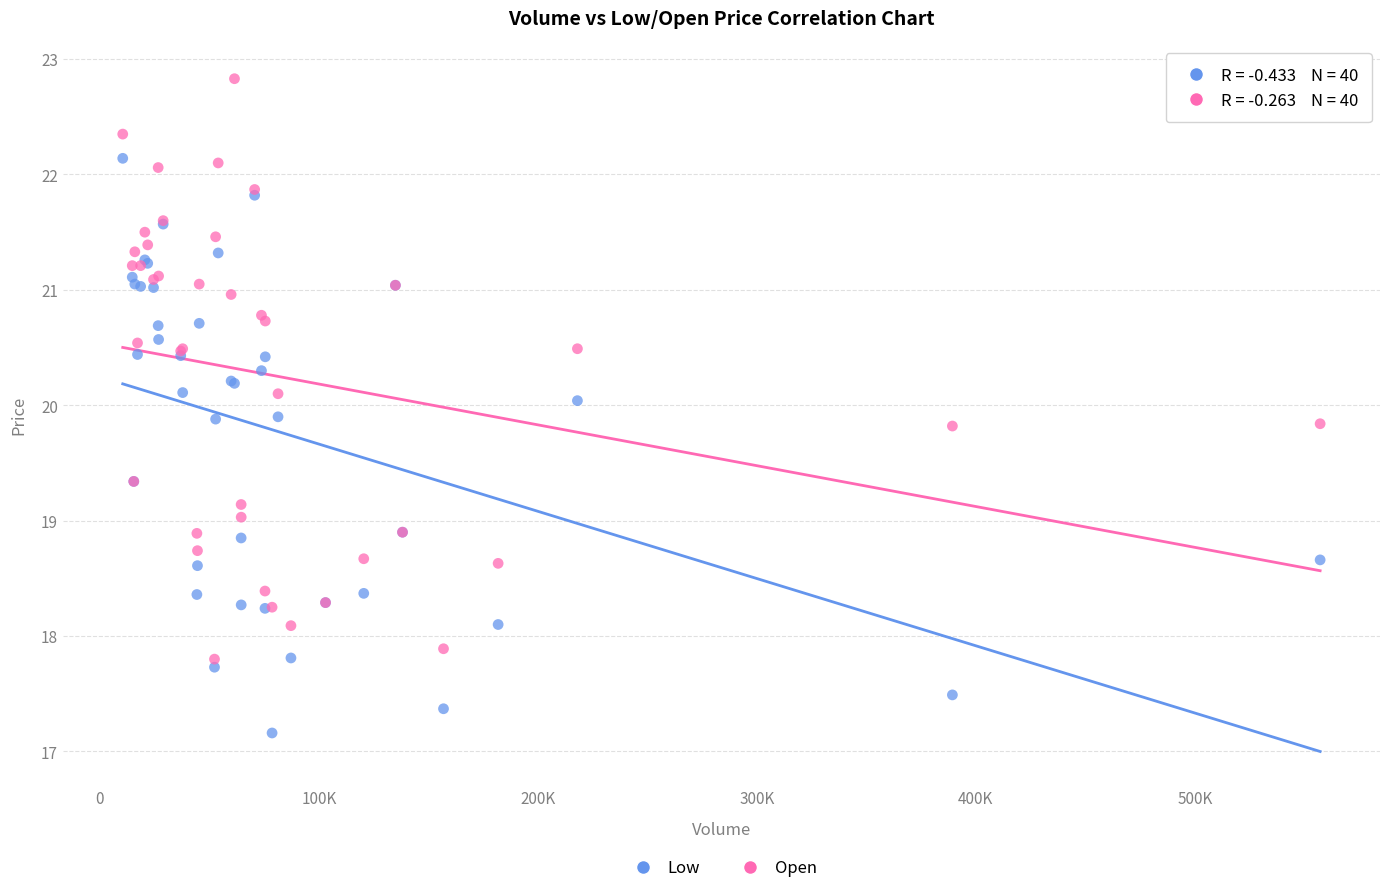

Which series reaches the maximum Y coordinate?

Open